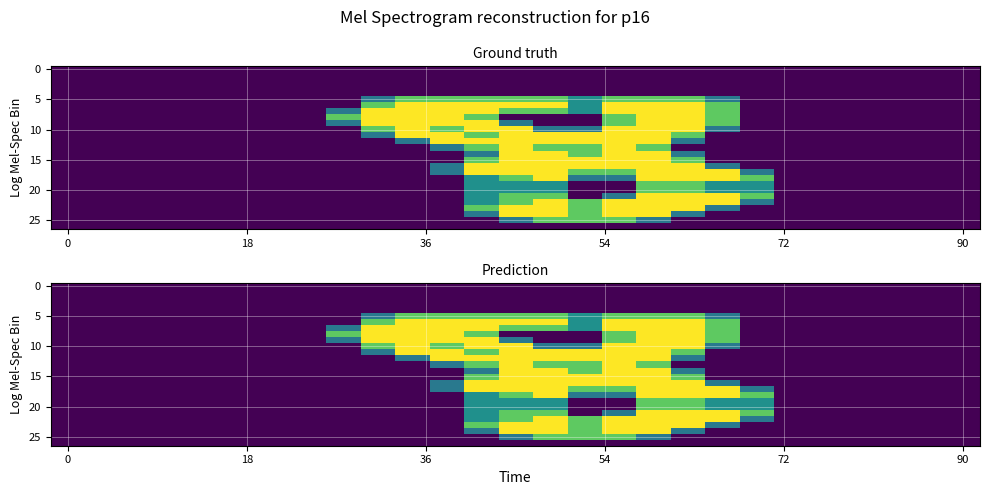

What is the total value across all series at 11?

17.4